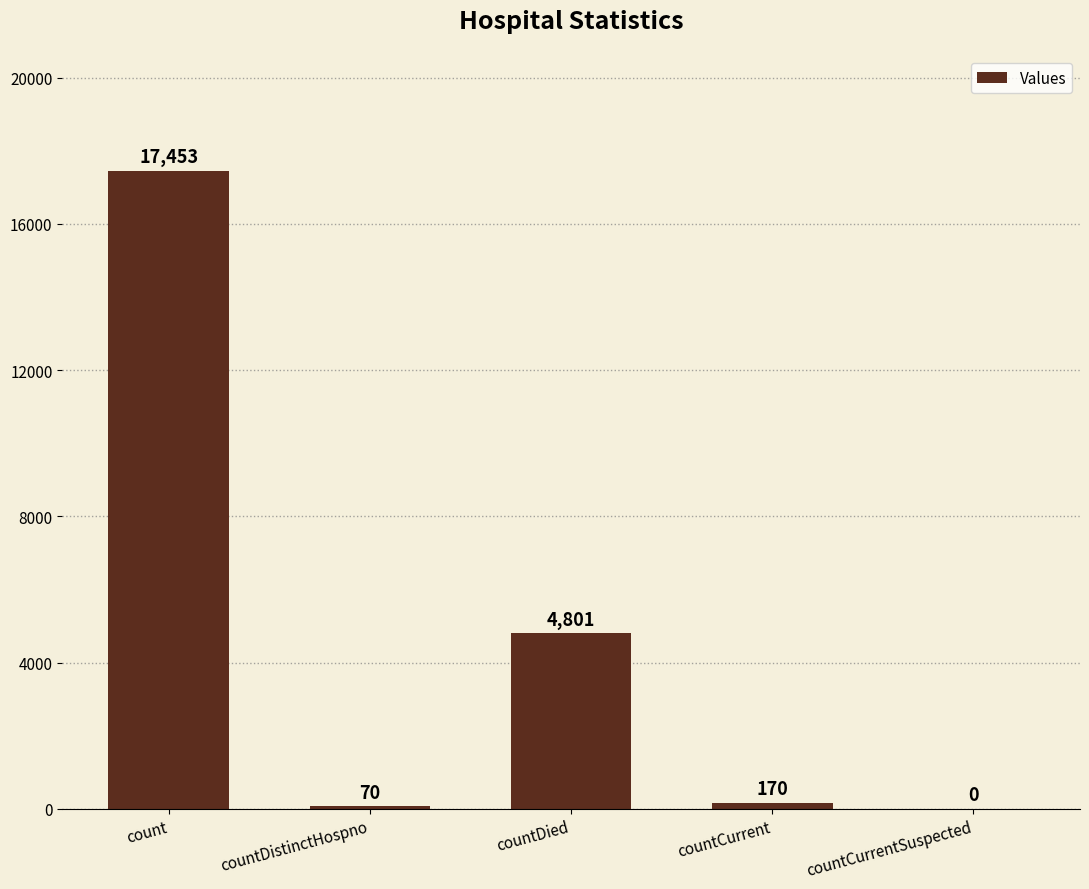

What is the sum of the values at countDied and count?

22254